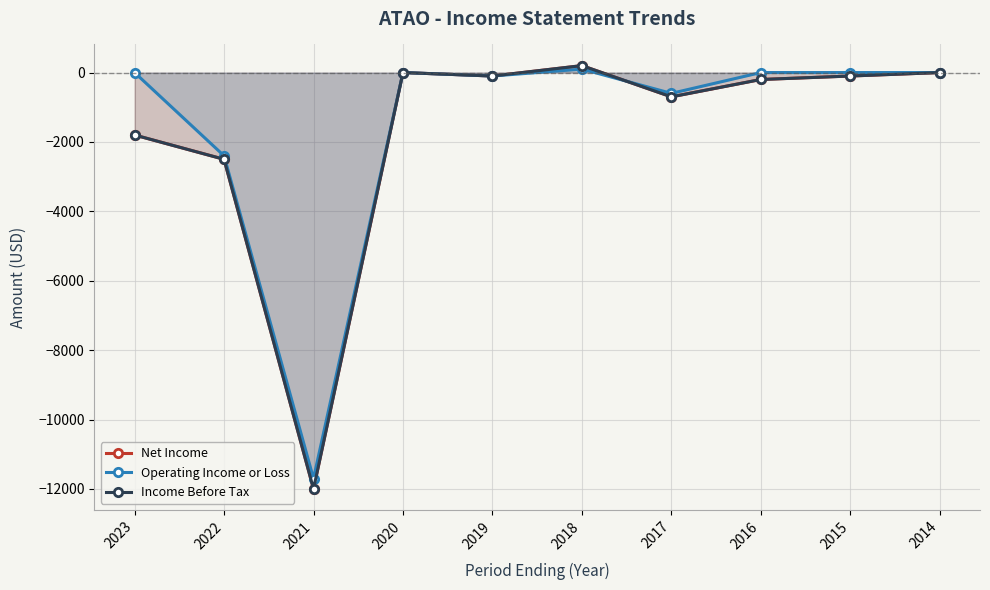

The Income Before Tax series shows -698 at 2022. True or false?

False